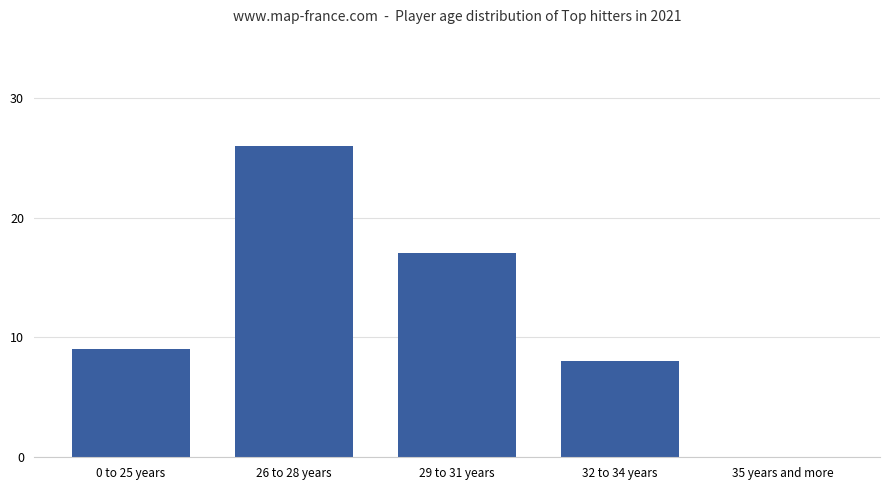

What is the sum of the values at 29 to 31 years and 26 to 28 years?

43